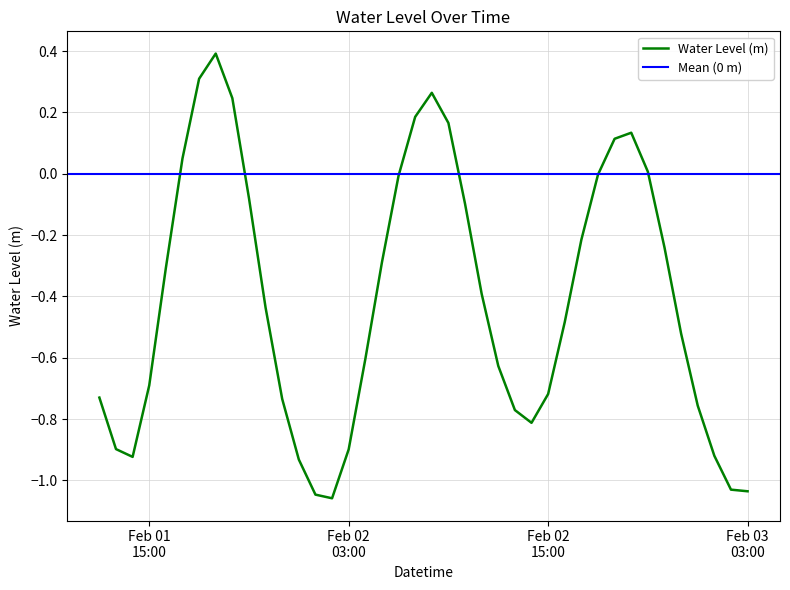

What is the minimum value shown in the chart?

-1.1